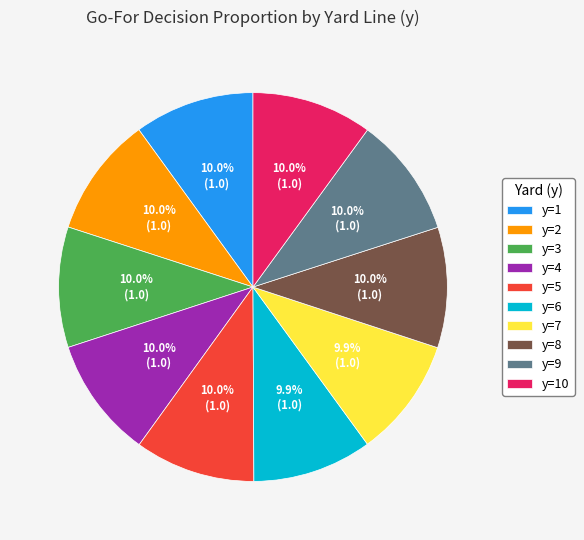

What percentage do y=6 and y=1 together represent?

19.9%